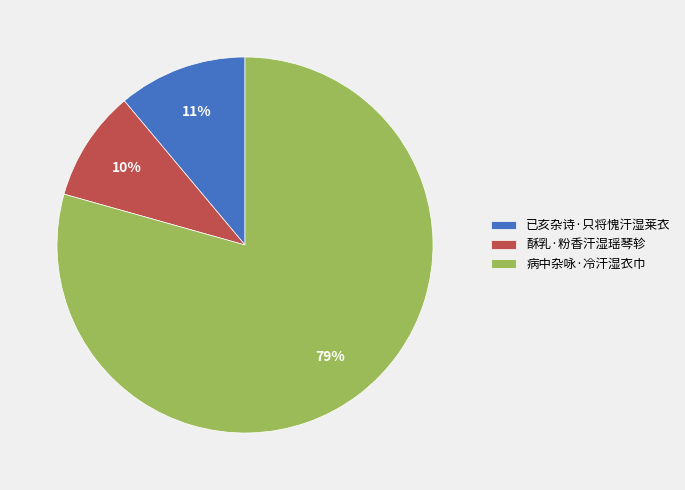

Which category accounts for the majority?

病中杂咏·冷汗湿衣巾